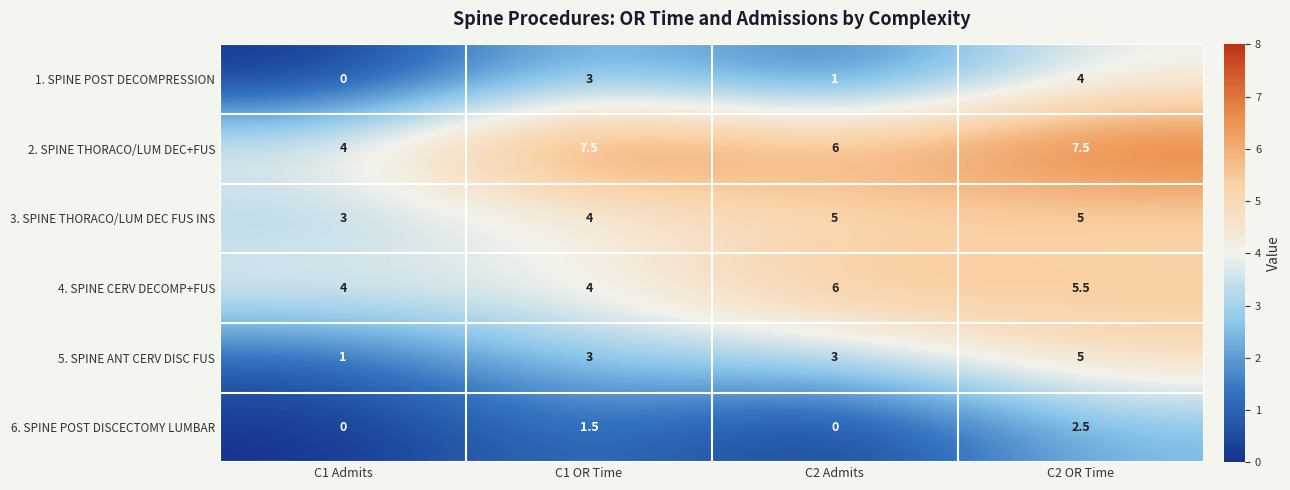

Which category has the lowest value in the 2. SPINE THORACO/LUM DEC+FUS series?

C1 Admits